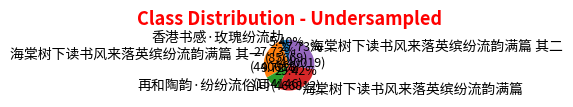

Does 再和陶韵·纷纷流俗间 represent more than half of the total?

No